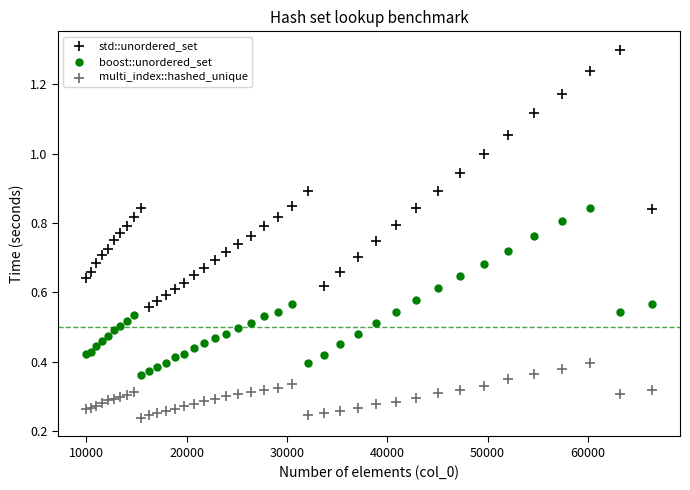

Which series reaches the minimum Y coordinate?

multi_index::hashed_unique